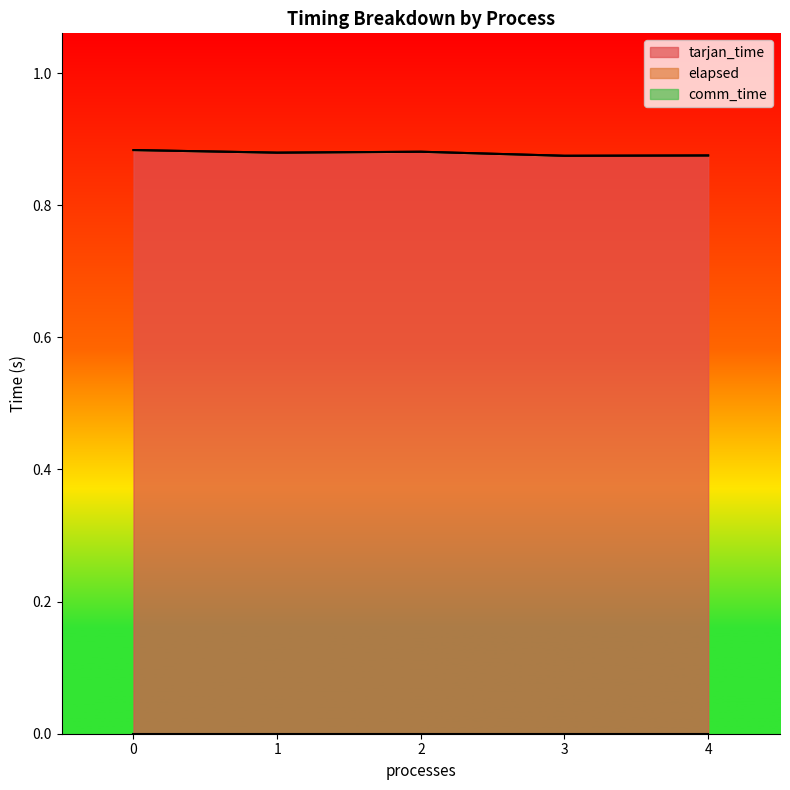

The tarjan_time series shows 1.2 at 3. True or false?

False